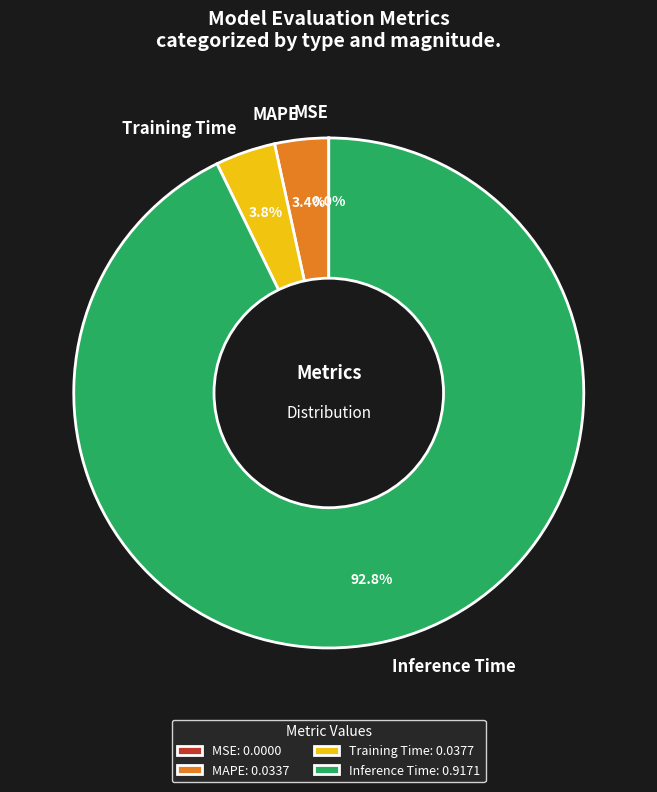

To the nearest percent, what is the difference between the largest and smallest slice percentages?

93%